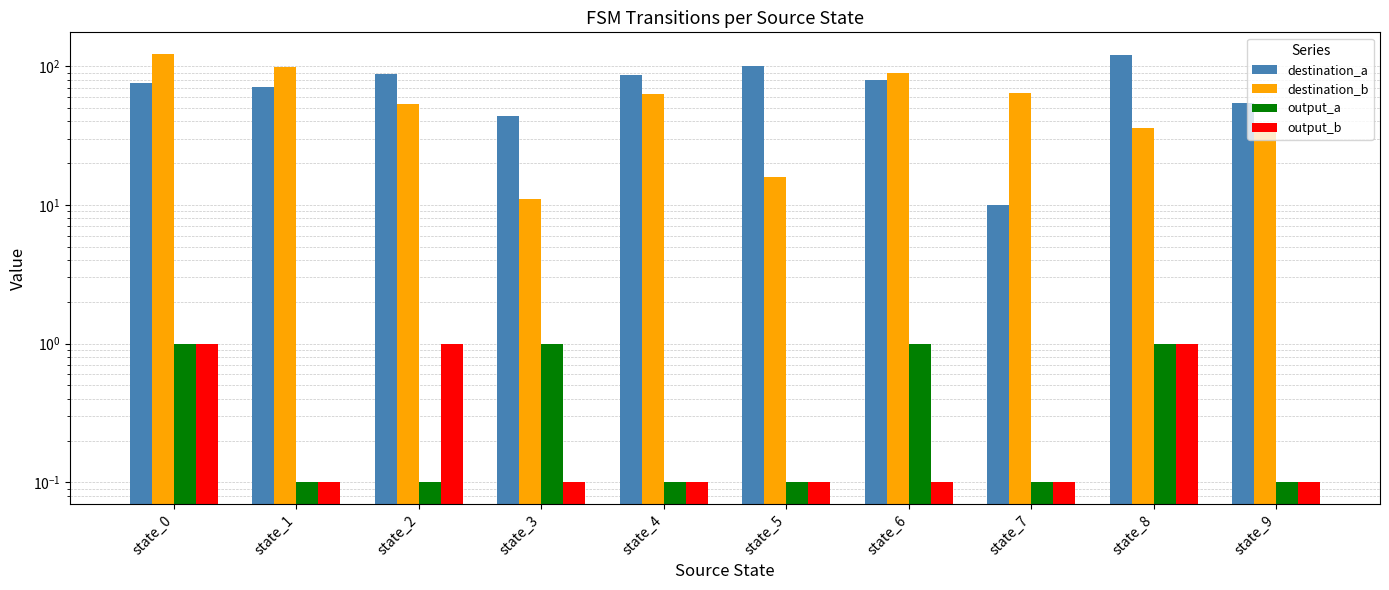

What is the value of the destination_b bar at the 5th from the left?

63.0